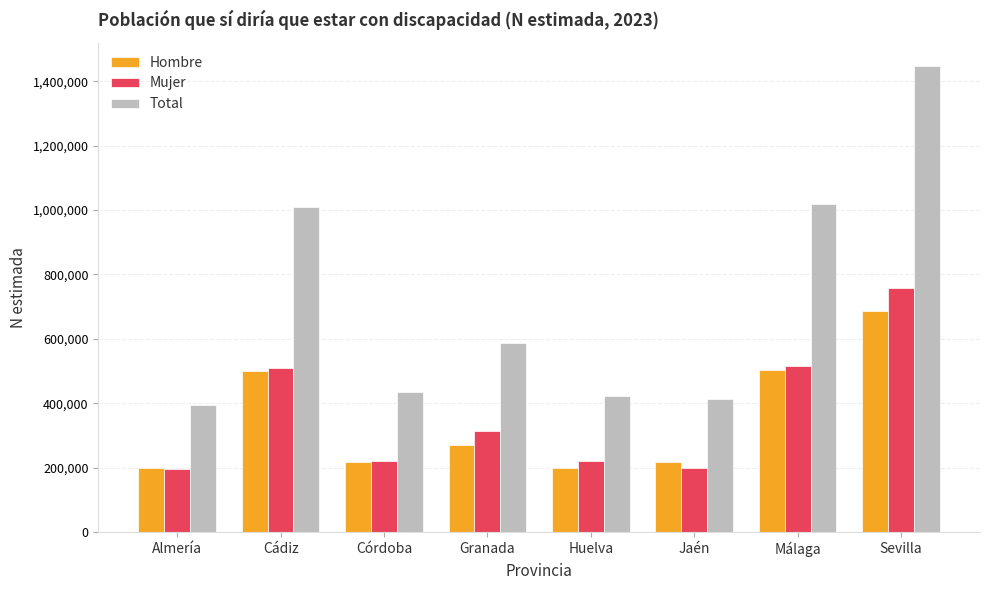

Which series has the largest range (max minus min)?

Total